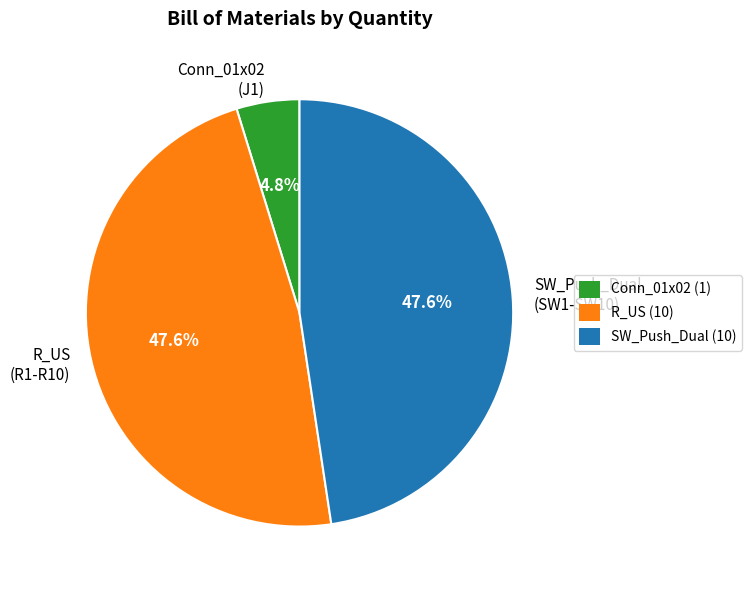

Count the number of slices in the pie.

3